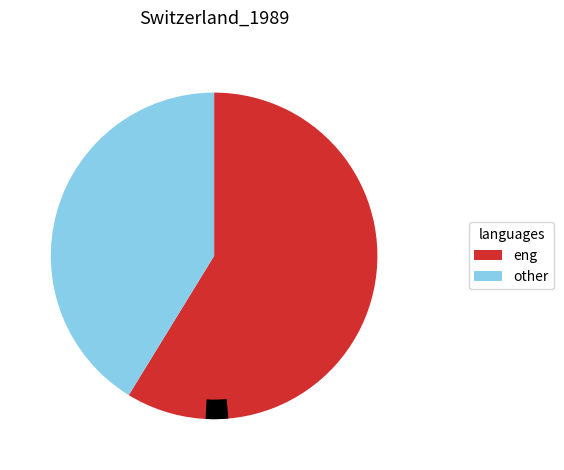

Do 5.1 and 0.0 together represent more than half of the pie?

No